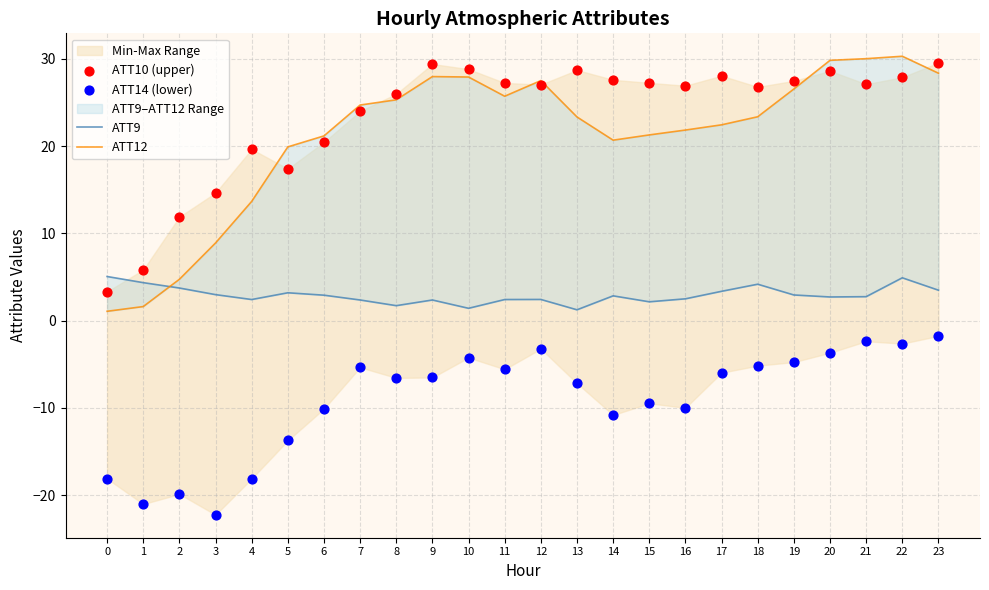

What are all the series names shown in the legend?

ATT9, ATT12, ATT10 (upper), ATT14 (lower)